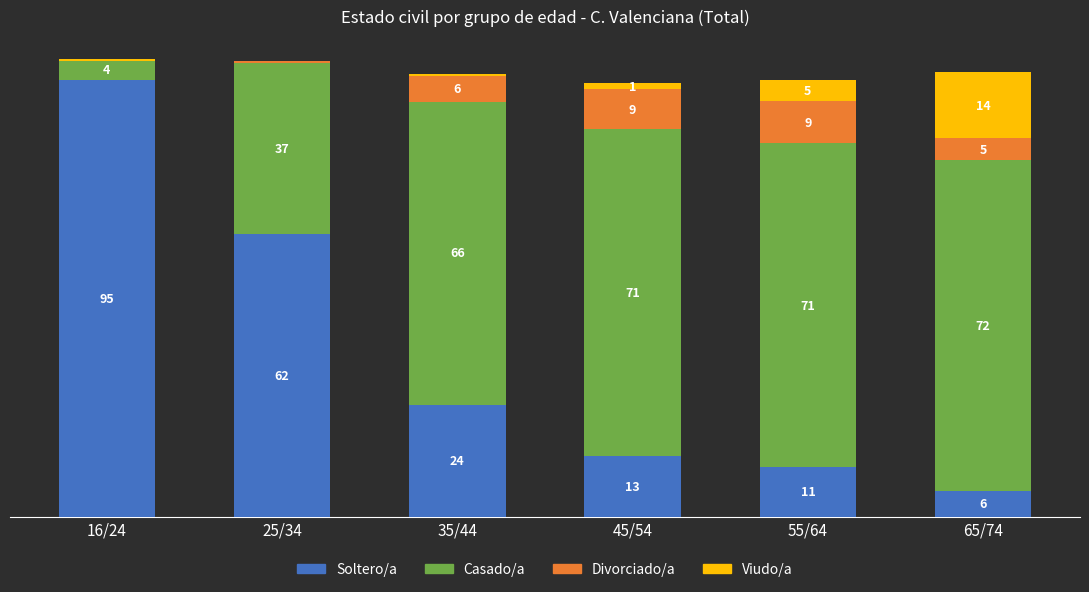

Which series has the largest total across all categories?

Casado/a